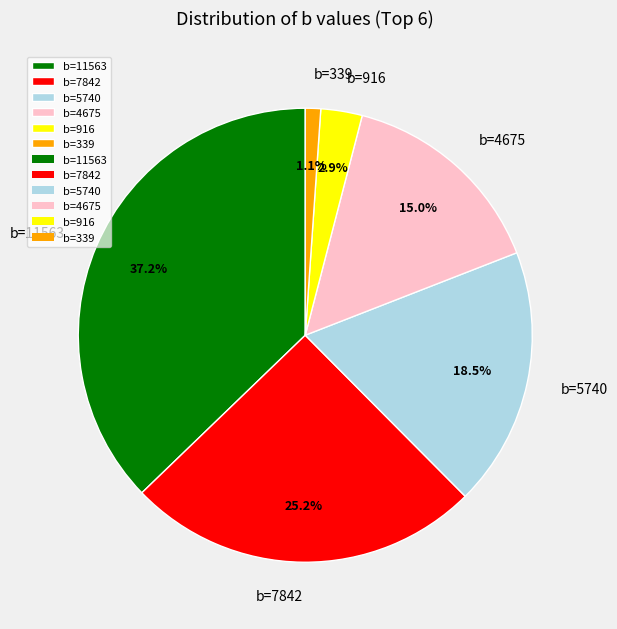

Between b=4675 and b=7842, which is larger?

b=7842